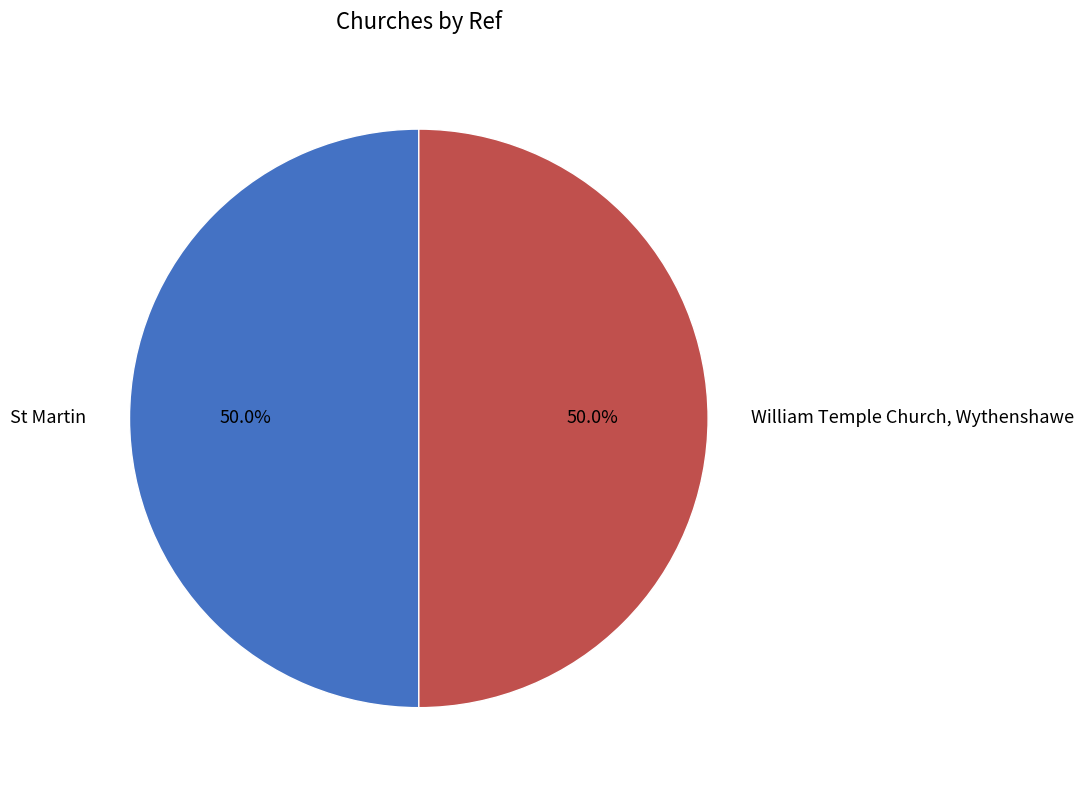

Approximately how many times larger is the value at William Temple Church, Wythenshawe compared to St Martin?

1.0